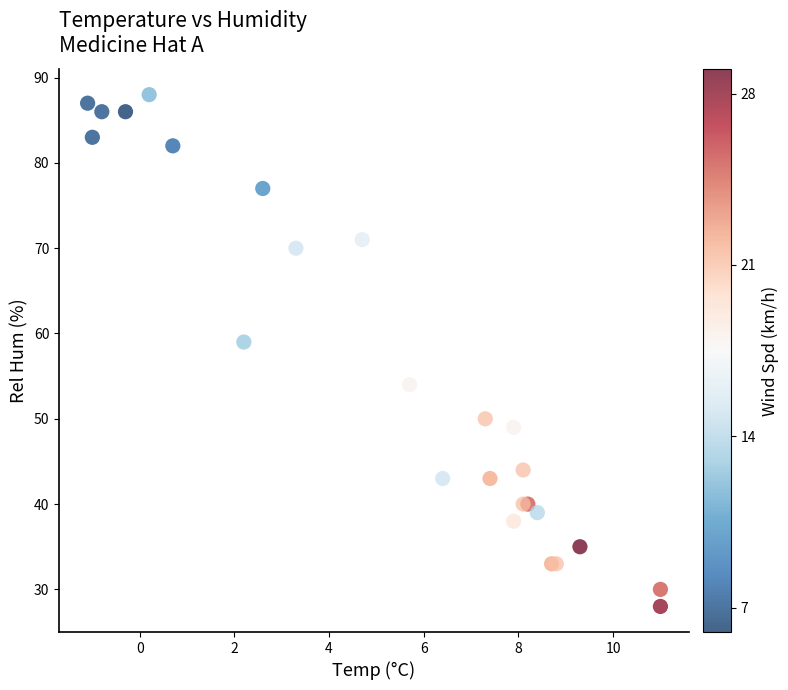

What Y value in the scatter plot is closest to 58?

59